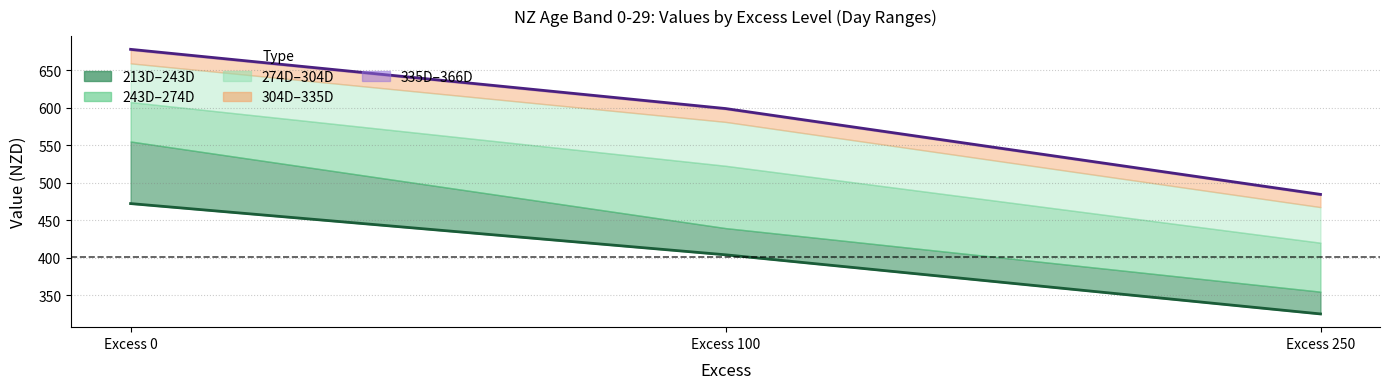

At how many categories does at least one series exceed 423?

3